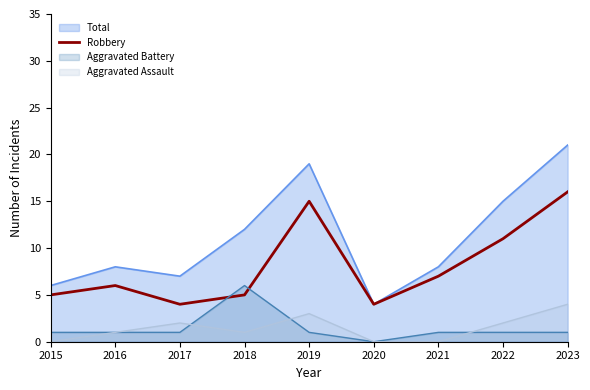

Where is Robbery nearest to the value 10?

2022